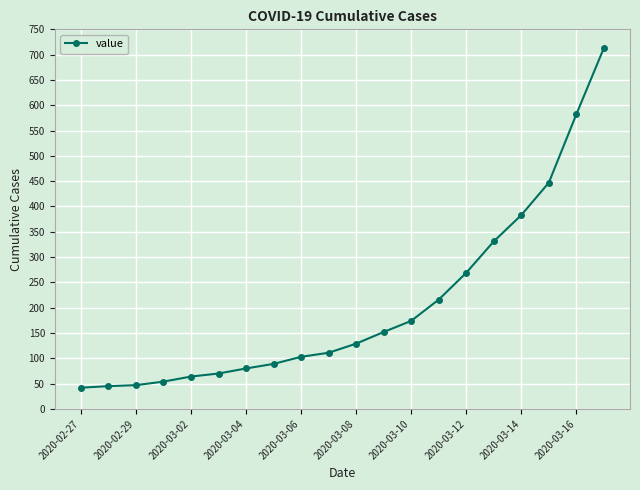

What is the value of the 9th point from the left?

103